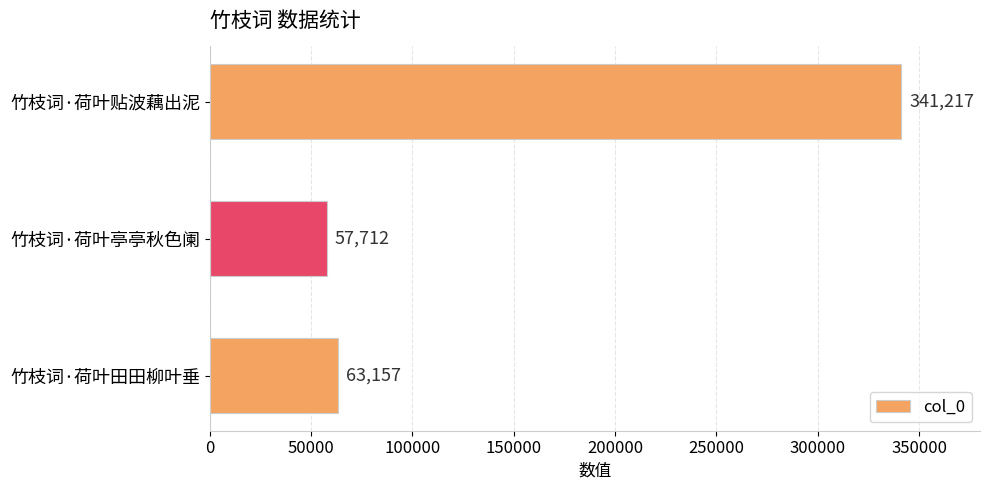

What is the difference between the maximum and minimum values?

283505